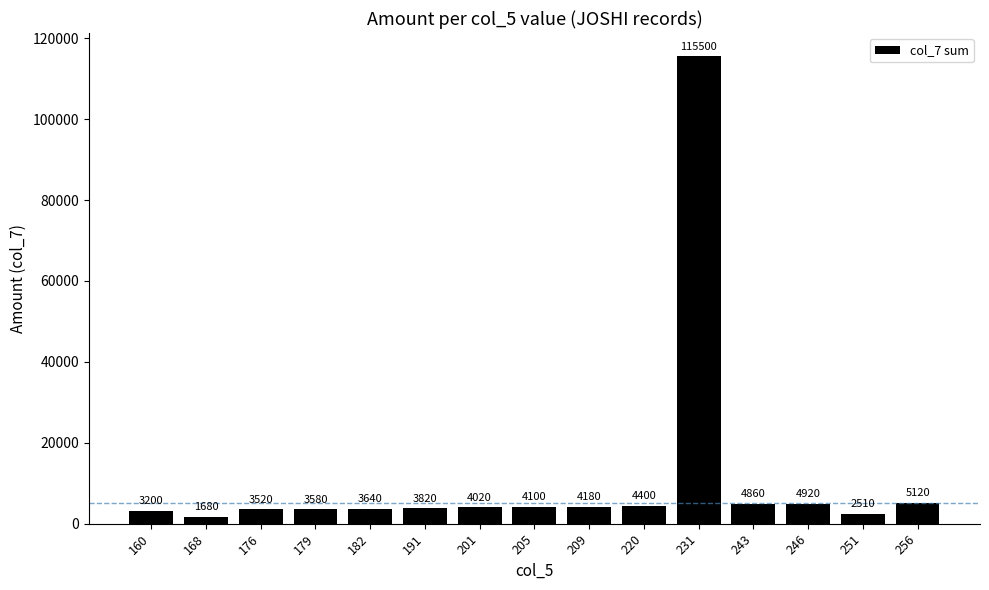

What is the difference between the maximum and minimum values?

113820